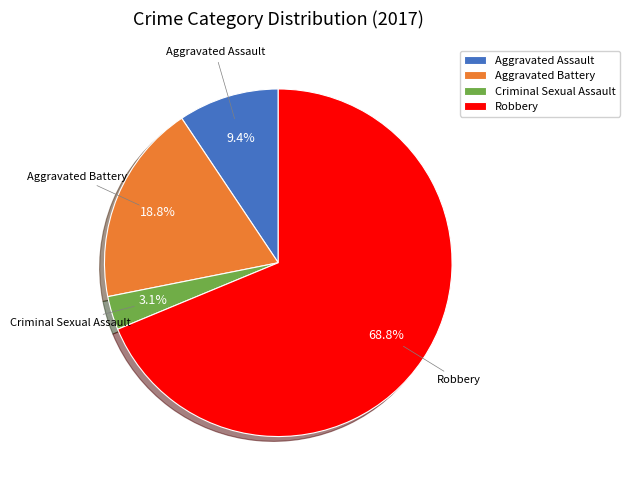

Rank the categories by value from highest to lowest.

Robbery, Aggravated Battery, Aggravated Assault, Criminal Sexual Assault